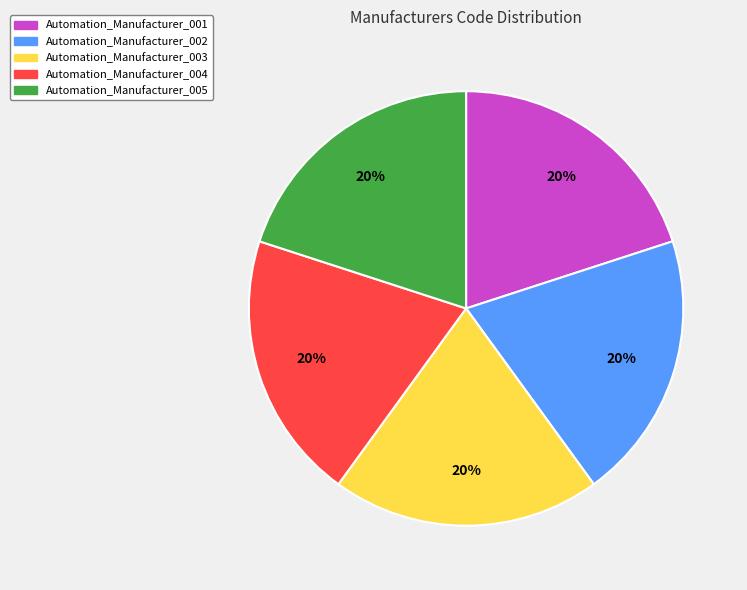

Does Automation_Manufacturer_004 account for over 50% of the chart?

No